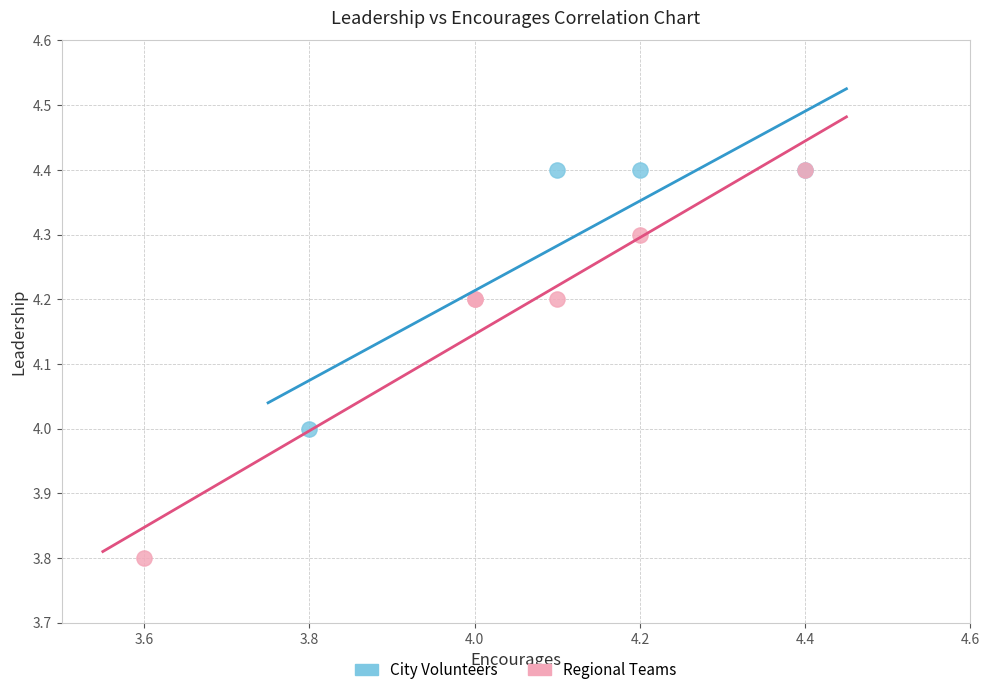

Which series contains the lowest Y value?

Regional Teams